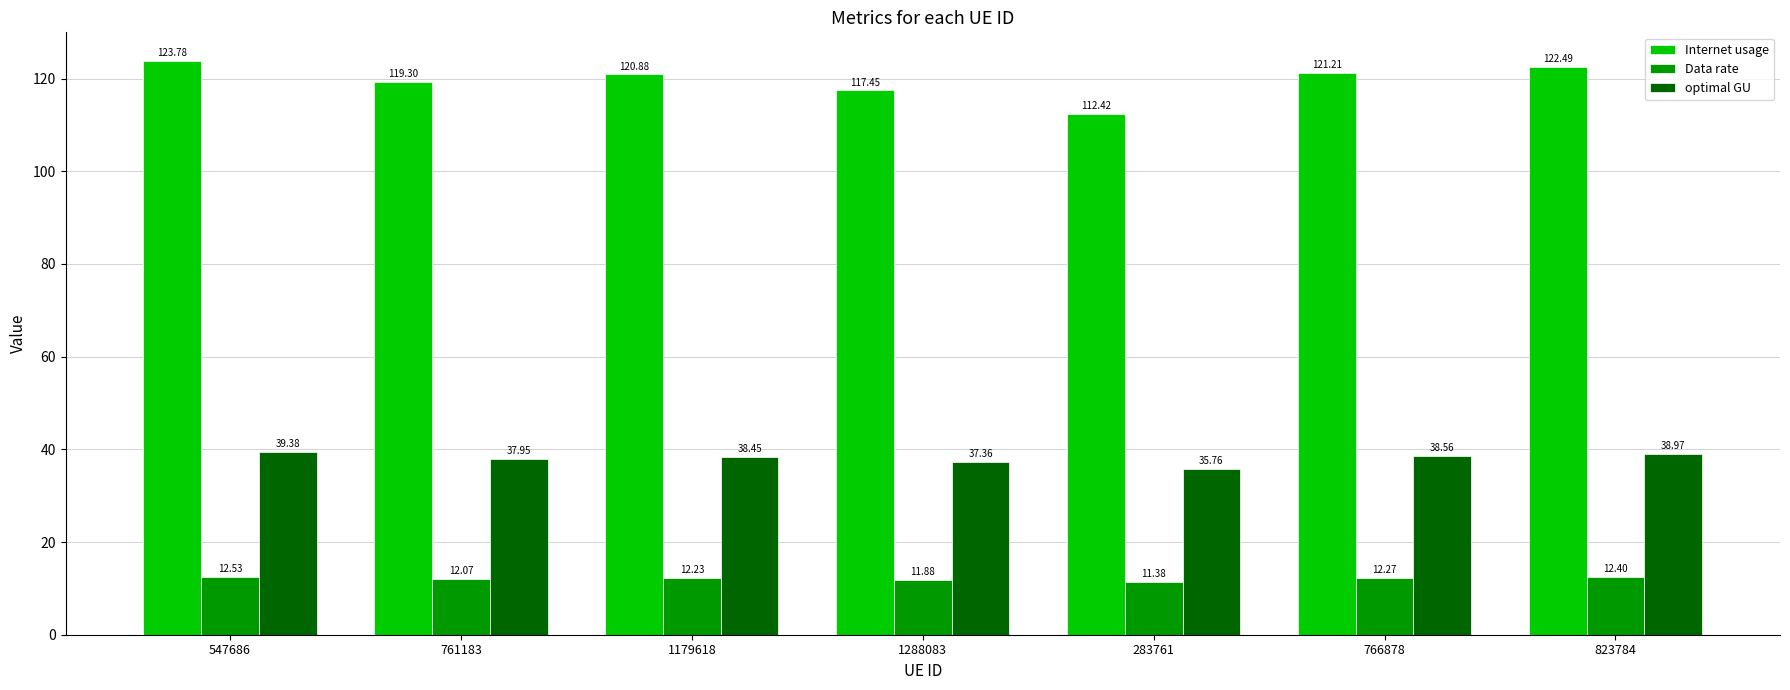

Where does the optimal GU series first go above 38?

547686